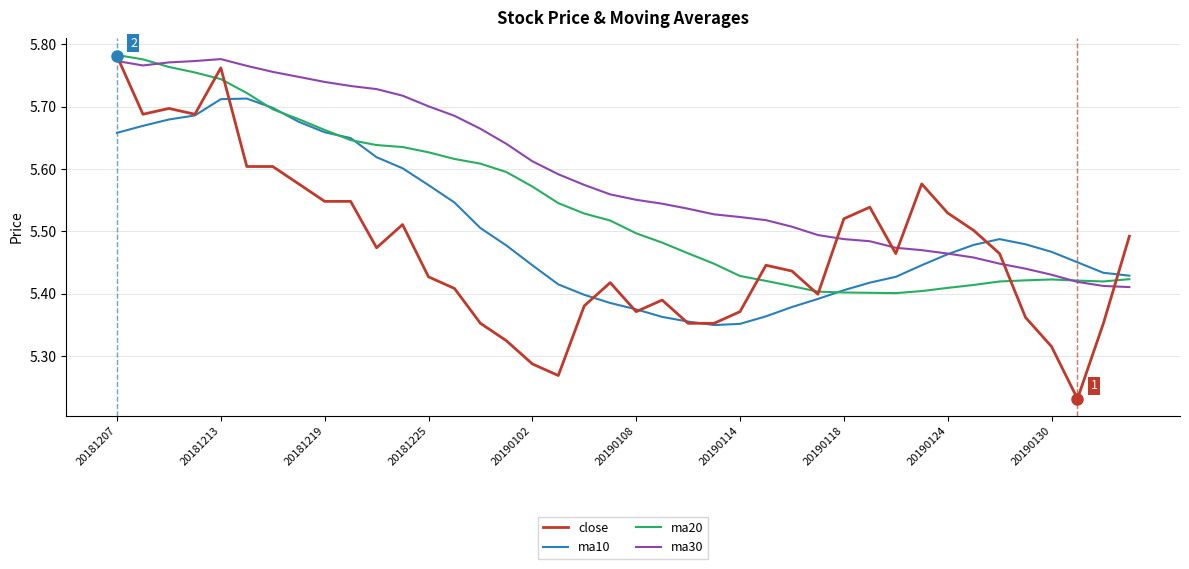

Rank the series by their average value, from lowest to highest.

close, ma10, ma20, ma30